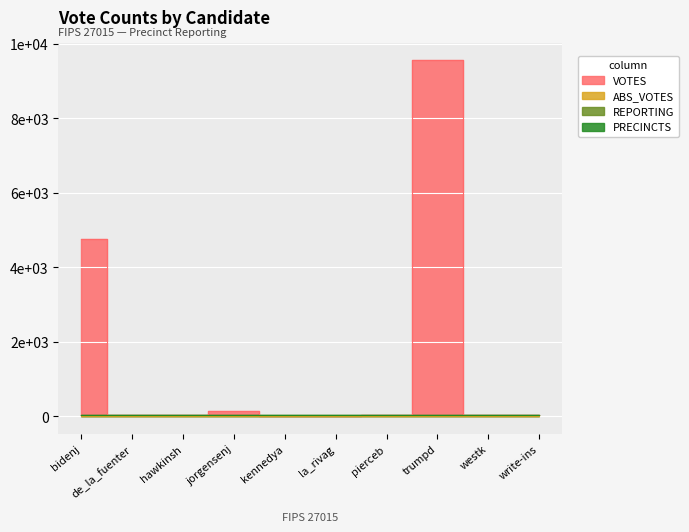

True or false: PRECINCTS has more than 0 interior local peaks.

False